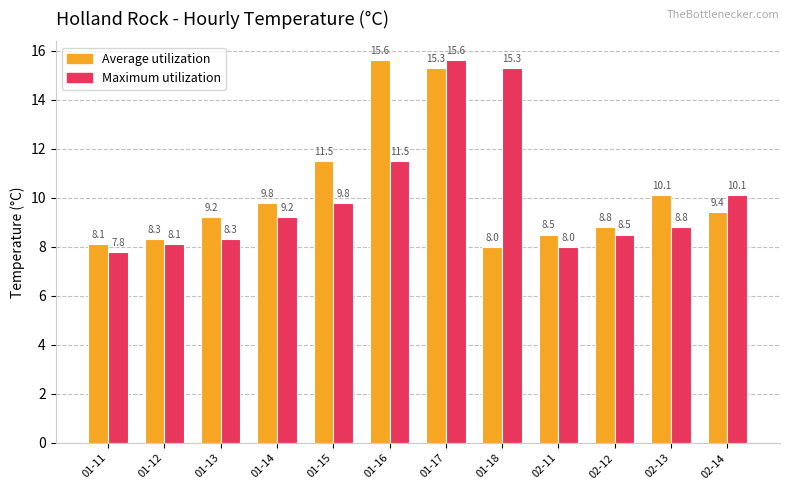

How many bars are there in each group?

2